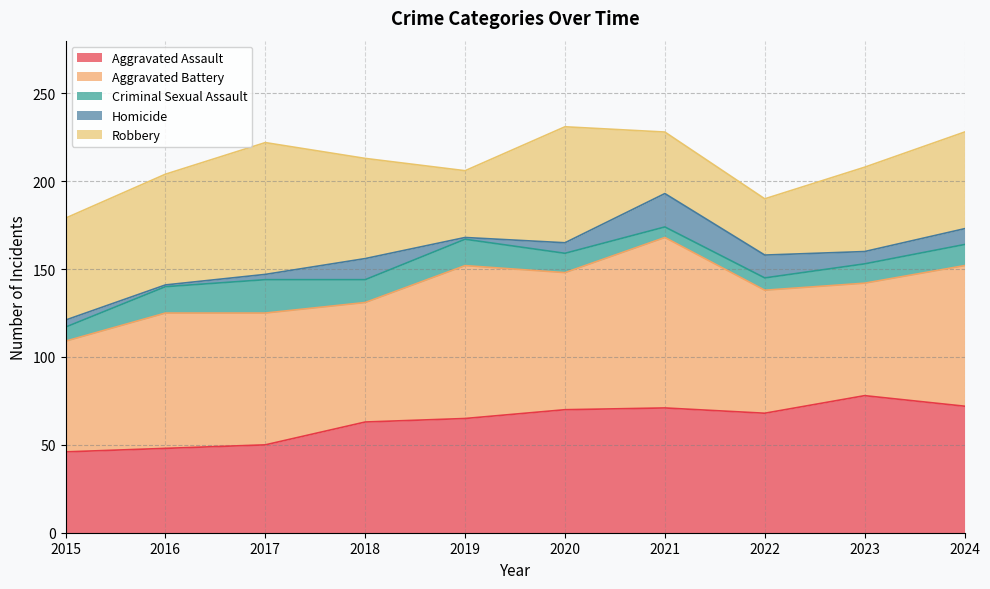

Which series has the widest spread of values?

Robbery